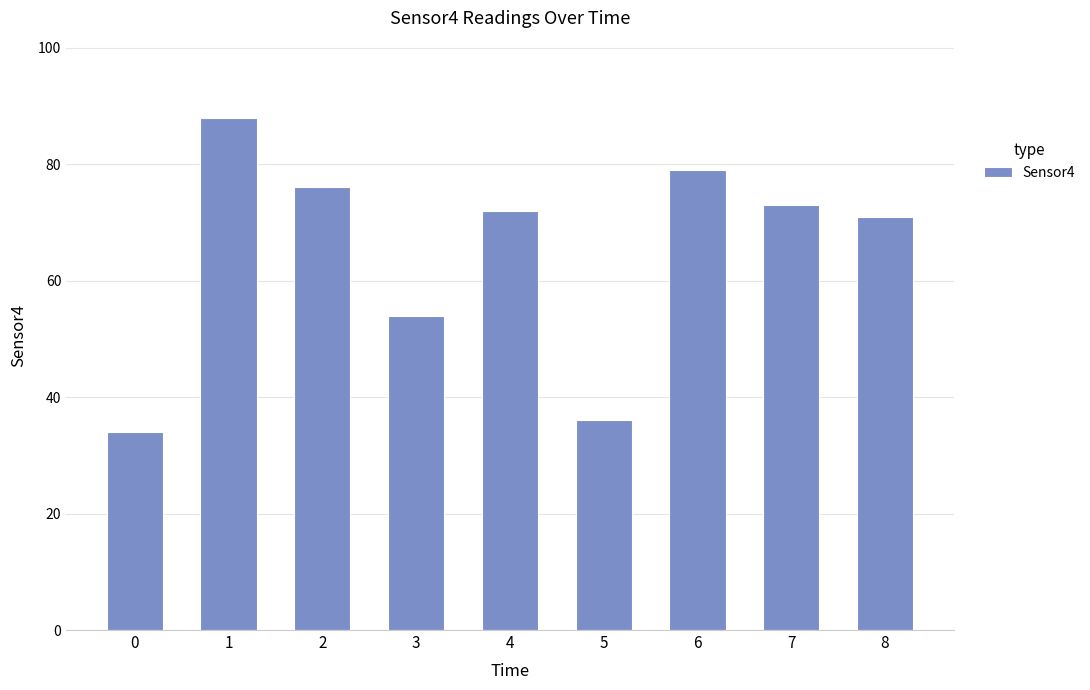

True or false: the data shows 36 at 5.

True